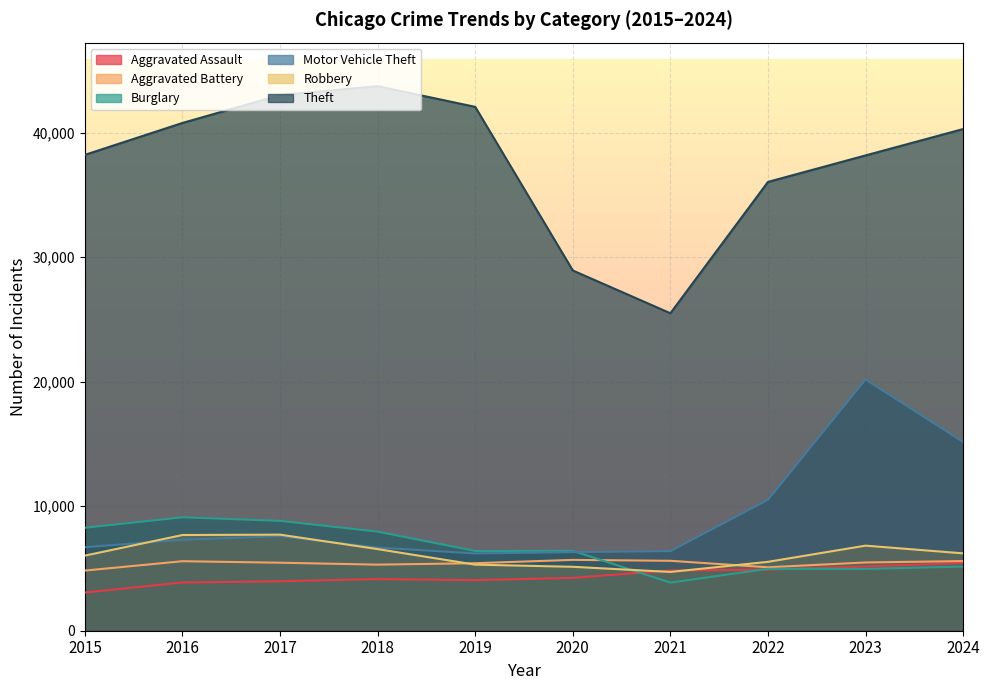

The value of Motor Vehicle Theft at 2018 is 4543. True or false?

False